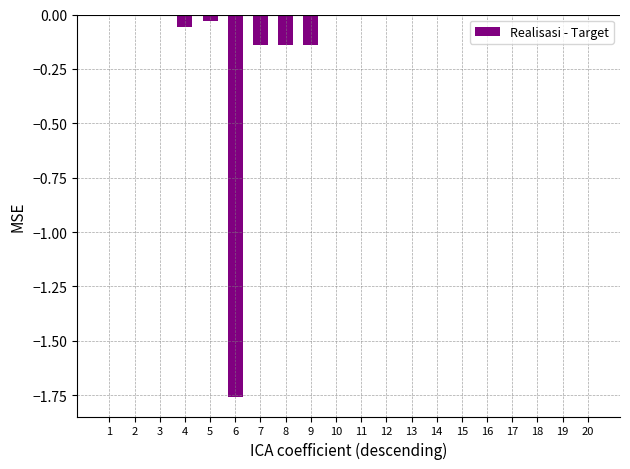

What is the change in value from 6 to 12?

+1.8